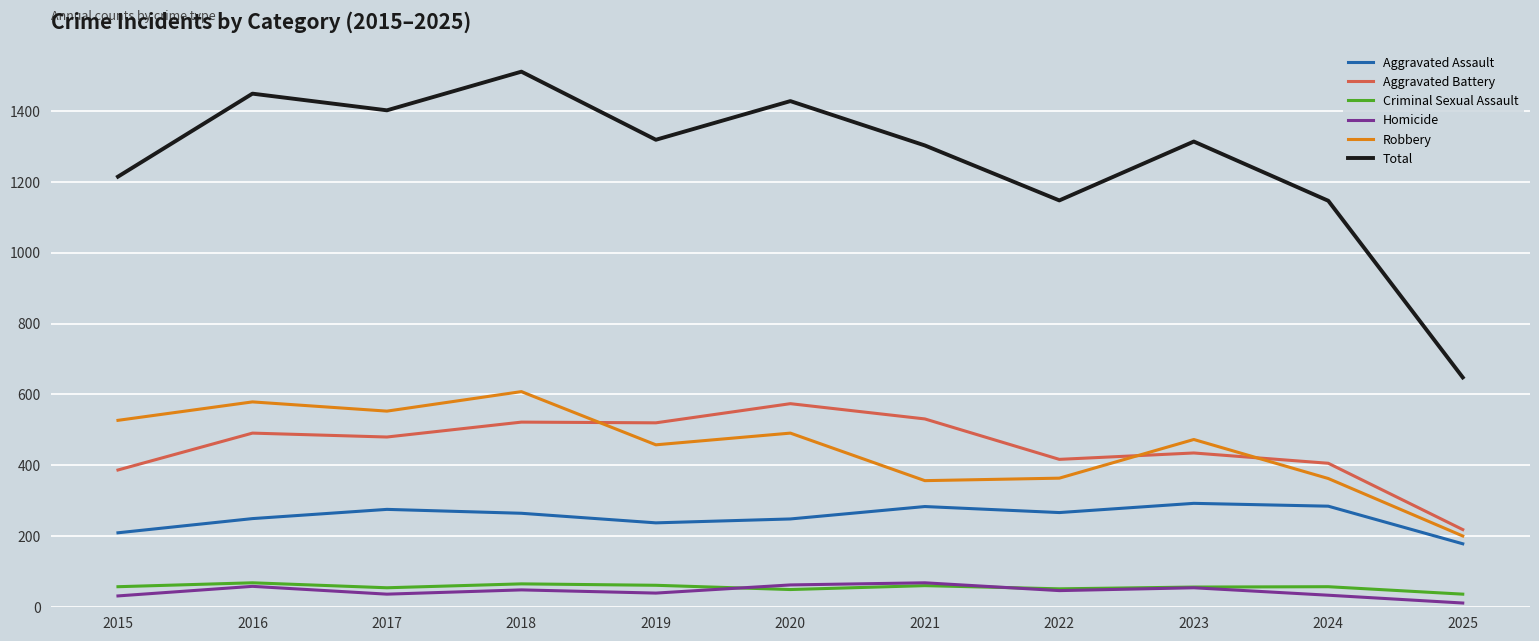

The value of Total at 2019 is 1318. True or false?

True